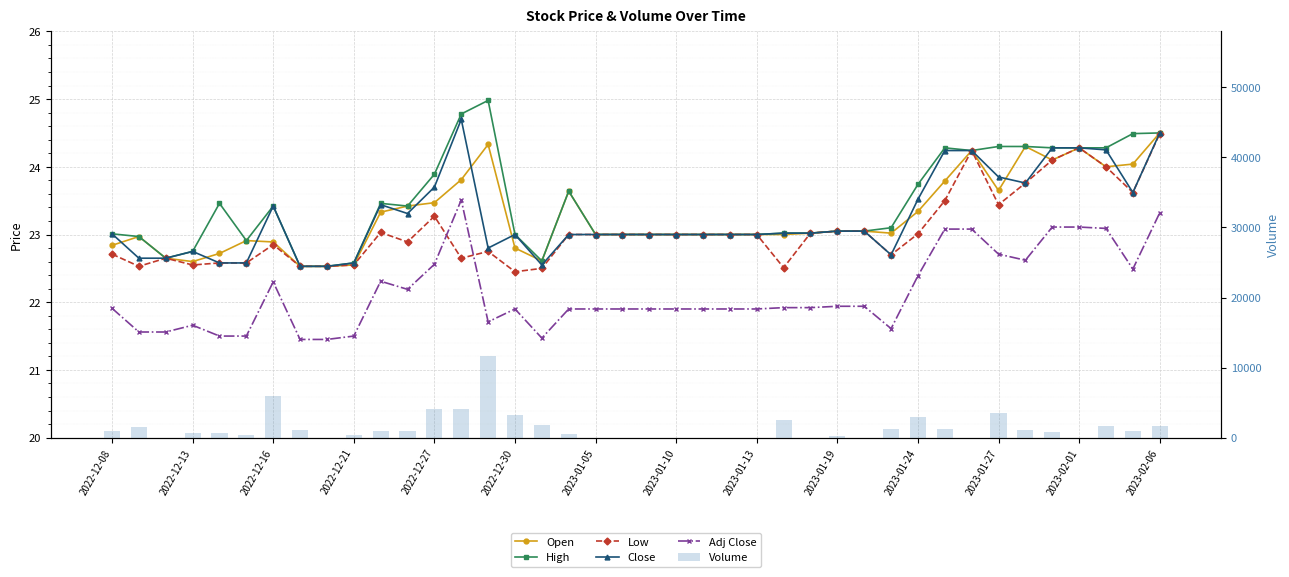

What is the maximum value shown in the chart?

11600.0